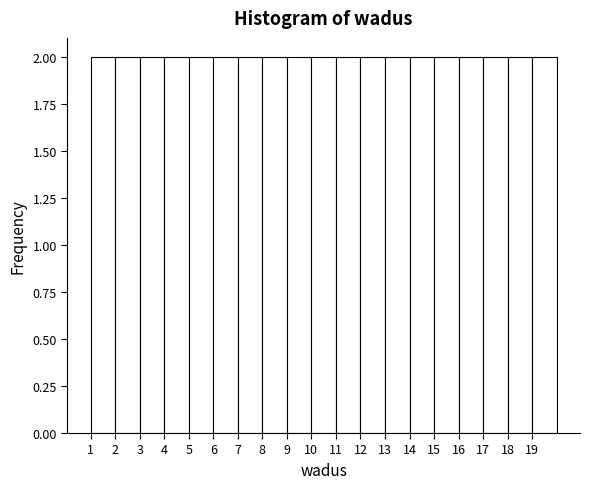

Reading left to right, transcribe this chart: for each bar, give the range it covers on the x-axis and its height. The values are not printed on the chart, so give them approximately, as read against the axis.

1 to 2: 2
2 to 3: 2
3 to 4: 2
4 to 5: 2
5 to 6: 2
6 to 7: 2
7 to 8: 2
8 to 9: 2
9 to 10: 2
10 to 11: 2
11 to 12: 2
12 to 13: 2
13 to 14: 2
14 to 15: 2
15 to 16: 2
16 to 17: 2
17 to 18: 2
18 to 19: 2
19 to 20: 2